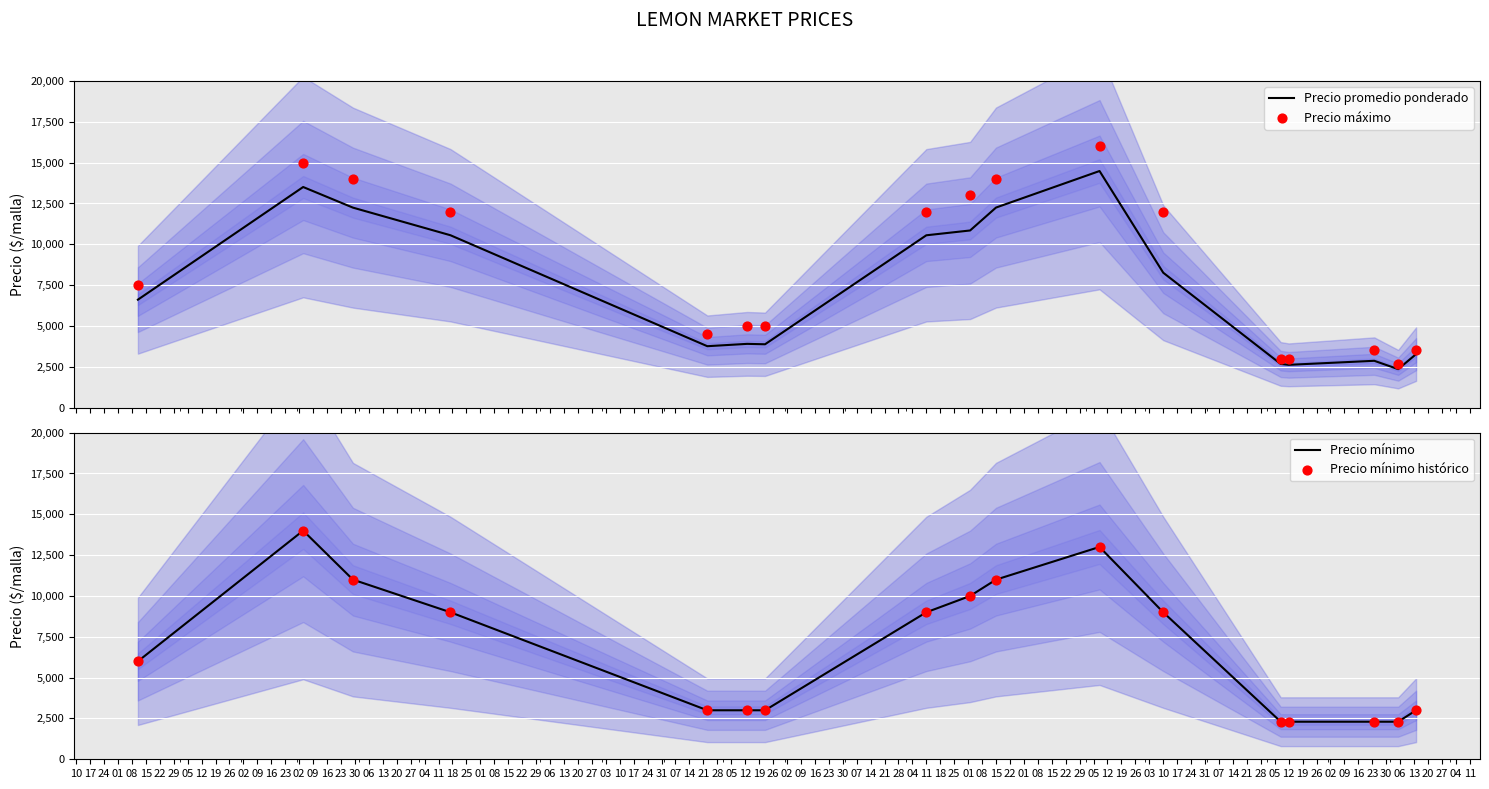

Which series reaches the minimum Y coordinate?

Precio mínimo